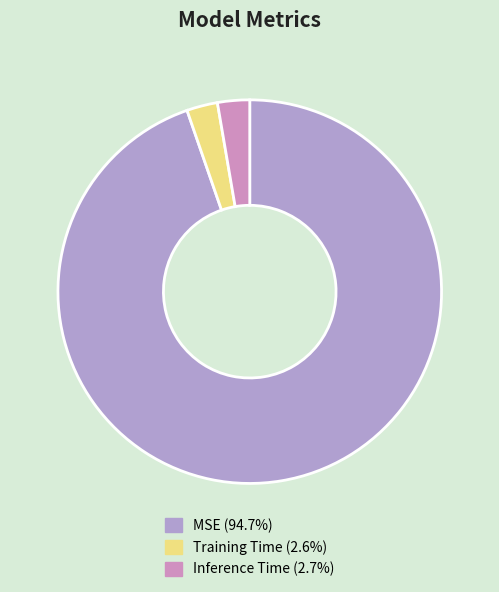

How many slices are in this pie chart?

3